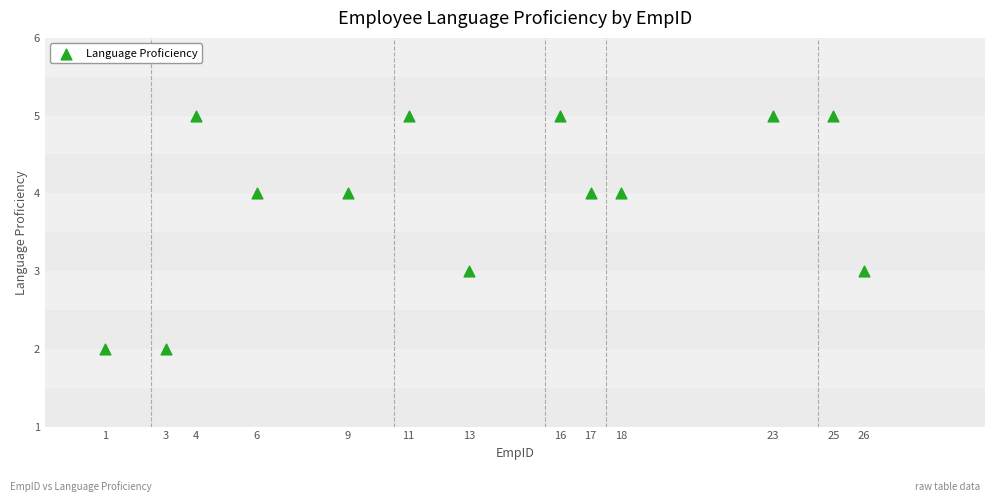

What is the range of Y values (max minus min)?

3